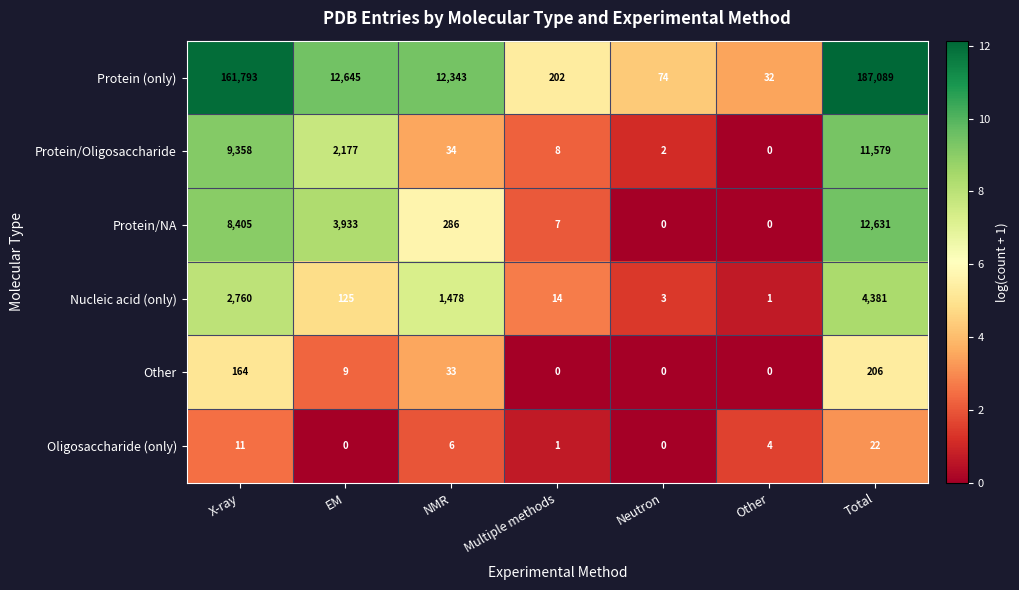

At which category is the sum across all series the highest?

Total